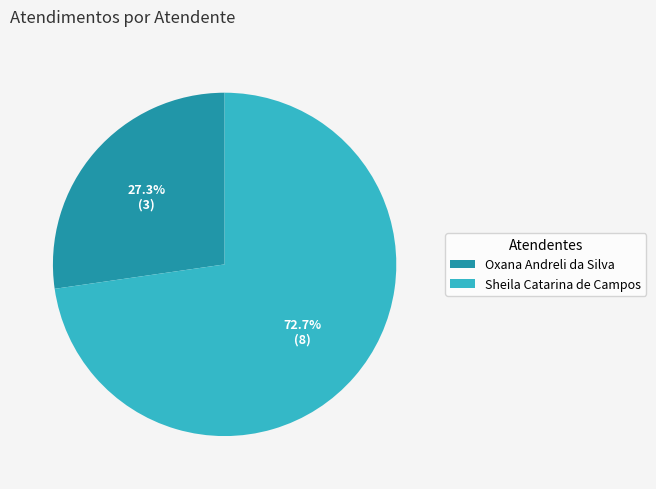

Does any single category account for the majority?

Yes